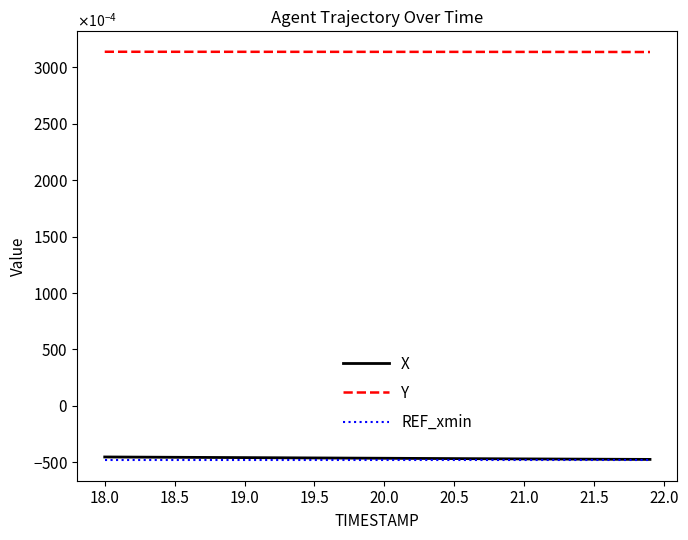

Reading right to left, what are all the values shown in this chart?

X: -0.0	-0.0	-0.0	-0.0	-0.0	-0.0	-0.0	-0.0	-0.0
Y: 0.3	0.3	0.3	0.3	0.3	0.3	0.3	0.3	0.3
REF_xmin: -0.0	-0.0	-0.0	-0.0	-0.0	-0.0	-0.0	-0.0	-0.0